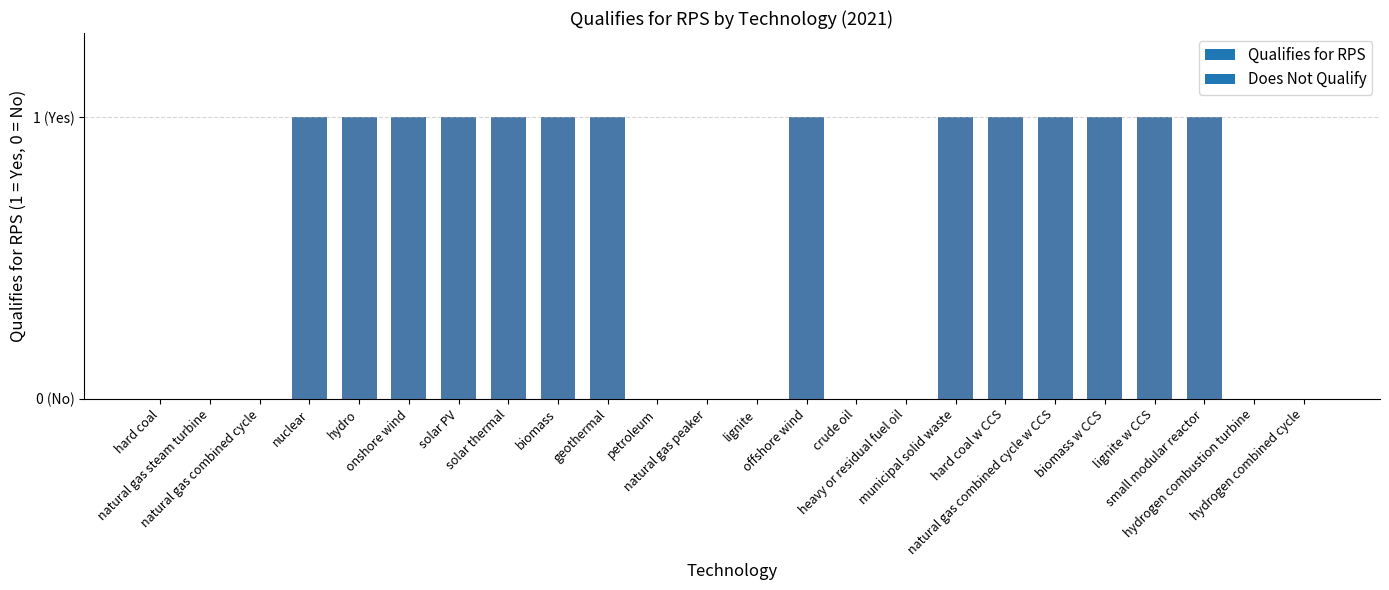

What value does the data have at offshore wind?

1